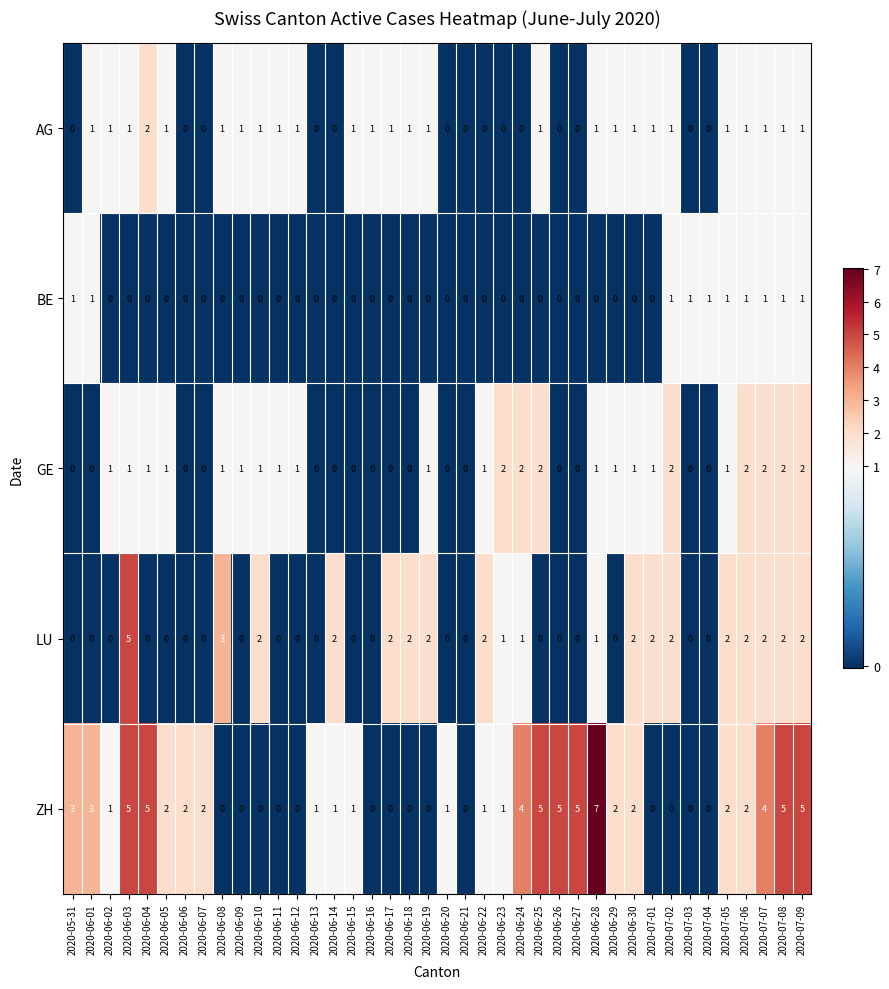

What is the difference between the maximum and minimum values in the LU series?

5